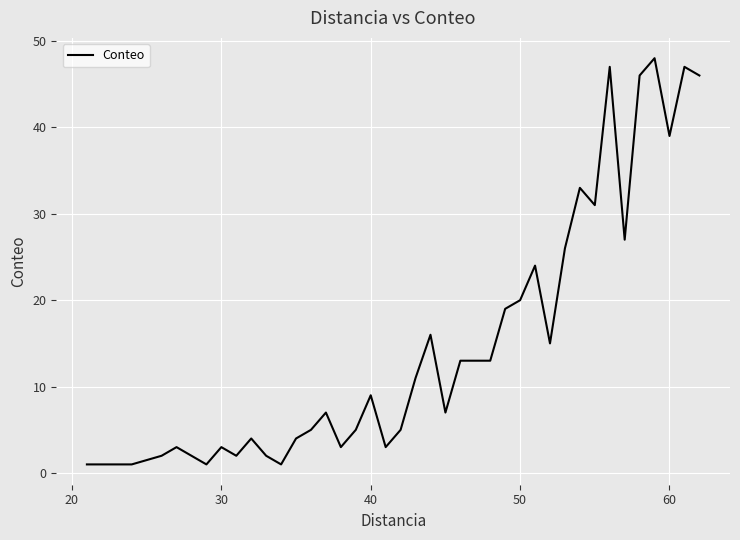

What is the average value?

15